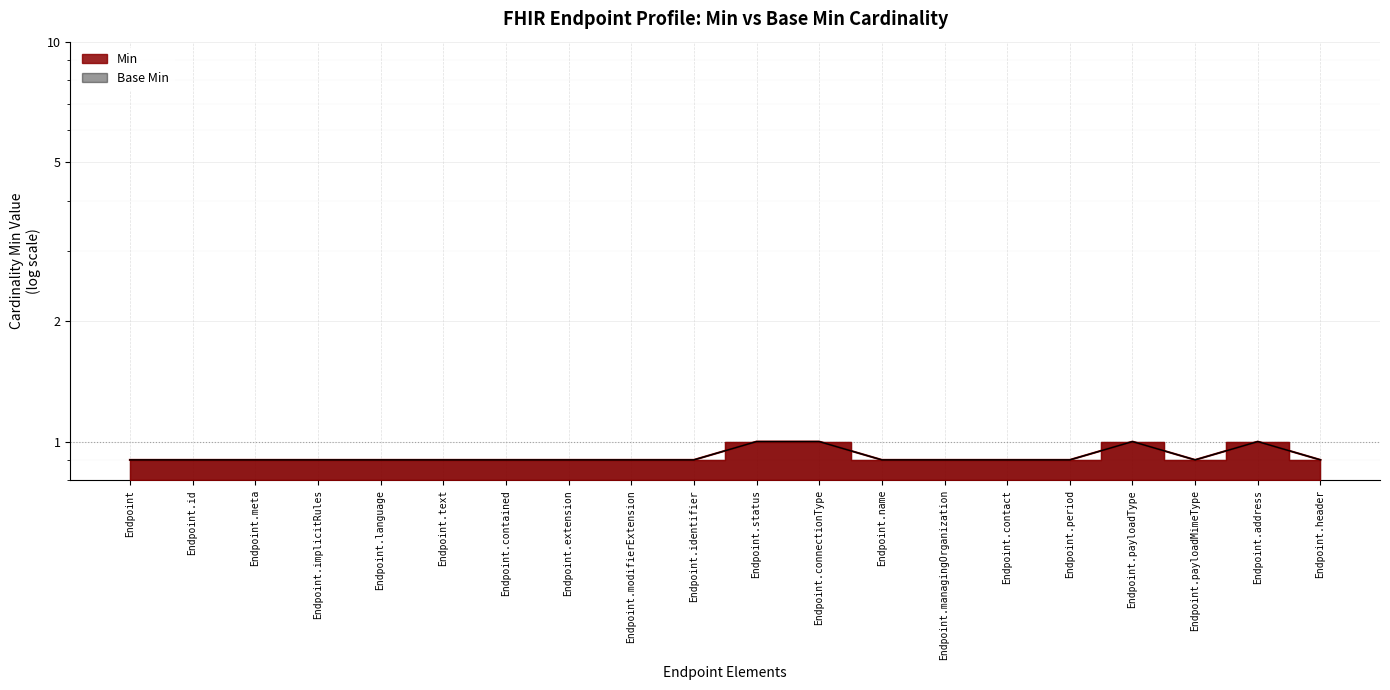

True or false: Base Min and Min intersect in this chart.

False